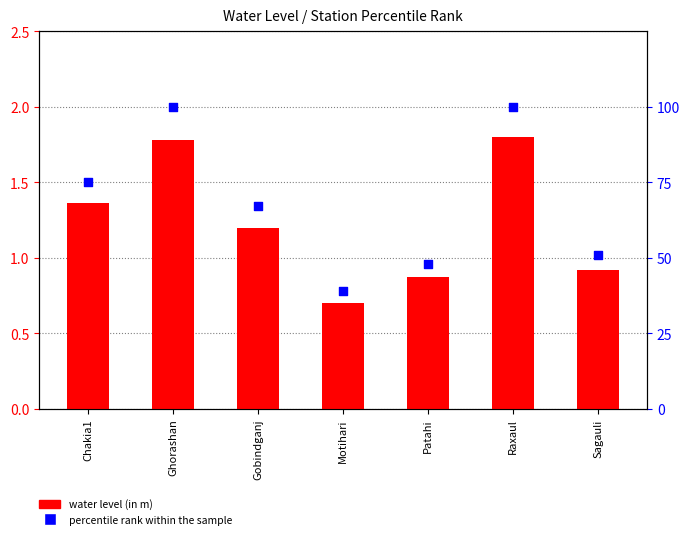

At which category is the sum across all series the highest?

Raxaul